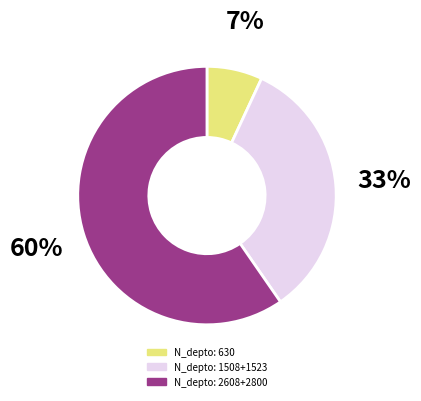

To the nearest percent, what is the difference between the largest and smallest slice percentages?

53%